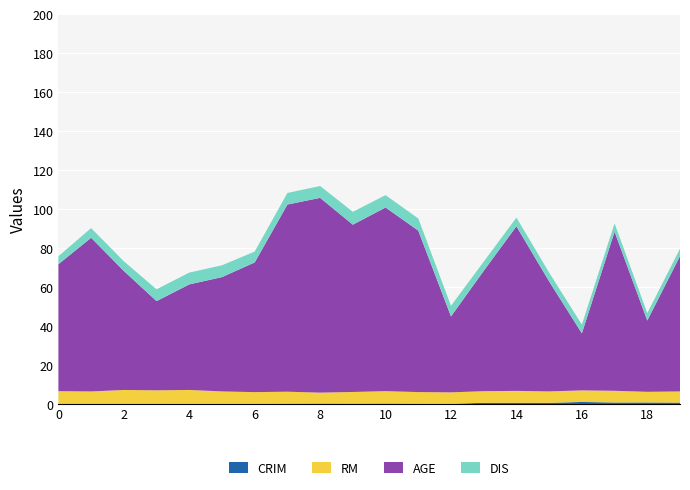

Reading left to right, what are all the values shown in this chart?

CRIM: 0=0.0	1=0.0	2=0.0	3=0.0	4=0.1	5=0.0	6=0.1	7=0.1	8=0.2	9=0.2	10=0.2	11=0.1	12=0.1	13=0.6	14=0.6	15=0.6	16=1.1	17=0.8	18=0.8	19=0.7
RM: 0=6.6	1=6.4	2=7.2	3=7.0	4=7.1	5=6.4	6=6.0	7=6.2	8=5.6	9=6.0	10=6.4	11=6.0	12=5.9	13=5.9	14=6.1	15=5.8	16=5.9	17=6.0	18=5.5	19=5.7
AGE: 0=65.2	1=78.9	2=61.1	3=45.8	4=54.2	5=58.7	6=66.6	7=96.1	8=100.0	9=85.9	10=94.3	11=82.9	12=39.0	13=61.8	14=84.5	15=56.5	16=29.3	17=81.7	18=36.6	19=69.5
DIS: 0=4.1	1=5.0	2=5.0	3=6.1	4=6.1	5=6.1	6=5.6	7=6.0	8=6.1	9=6.6	10=6.3	11=6.2	12=5.5	13=4.7	14=4.5	15=4.5	16=4.5	17=4.3	18=3.8	19=3.8